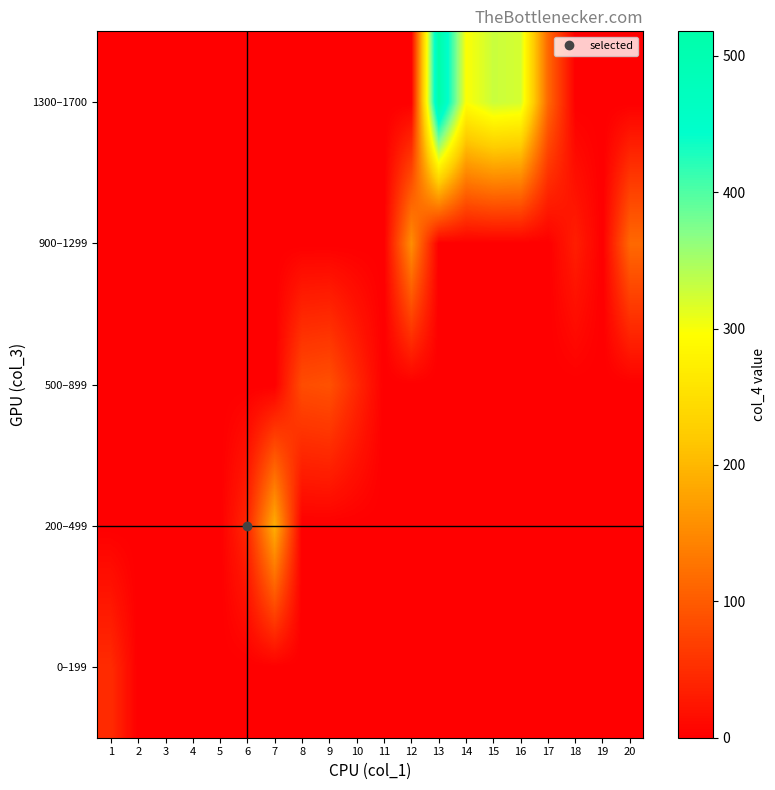

At how many categories does at least one series exceed 497?

1